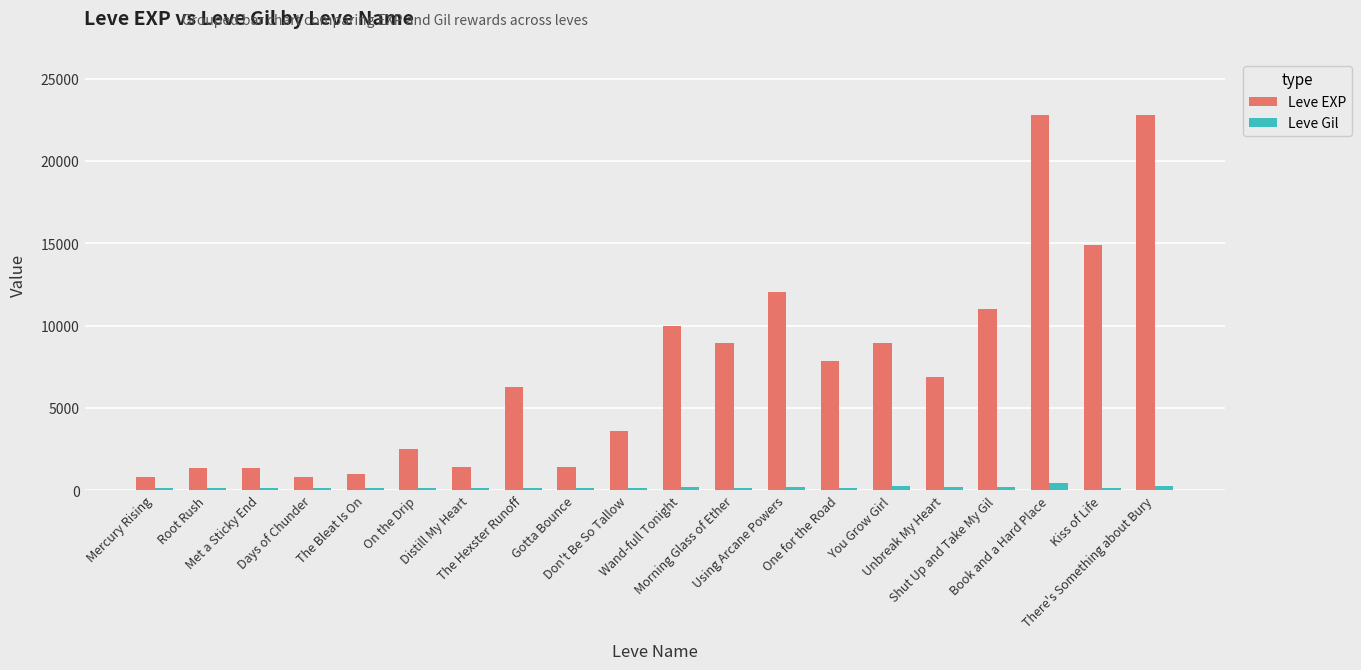

At how many categories does at least one series exceed 5249?

11